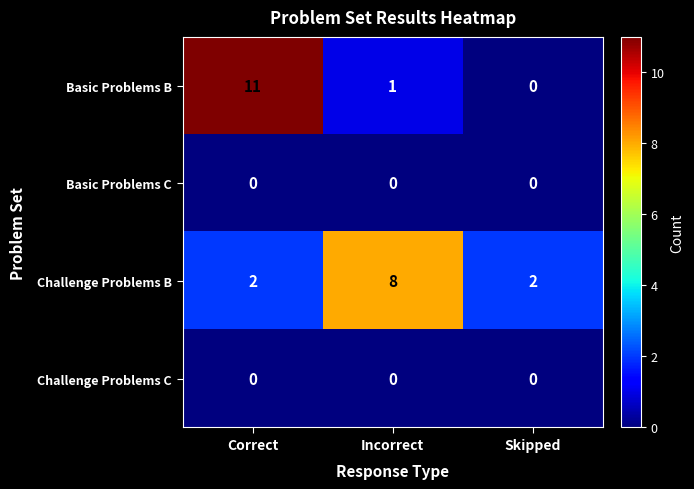

Is the value of Basic Problems B at Incorrect greater than the value of Challenge Problems B at Skipped?

No